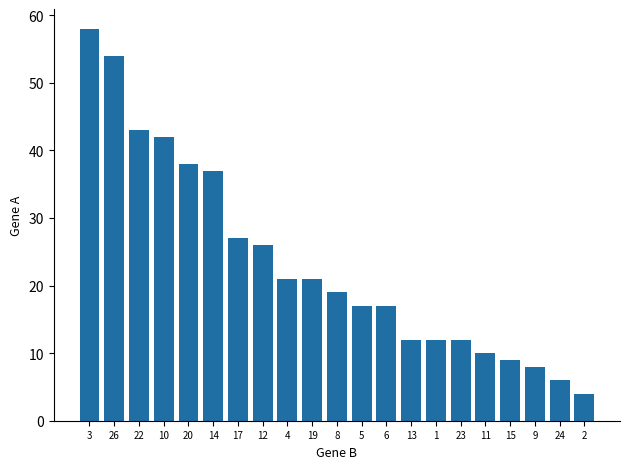

What is the change in value from 17 to 8?

-8